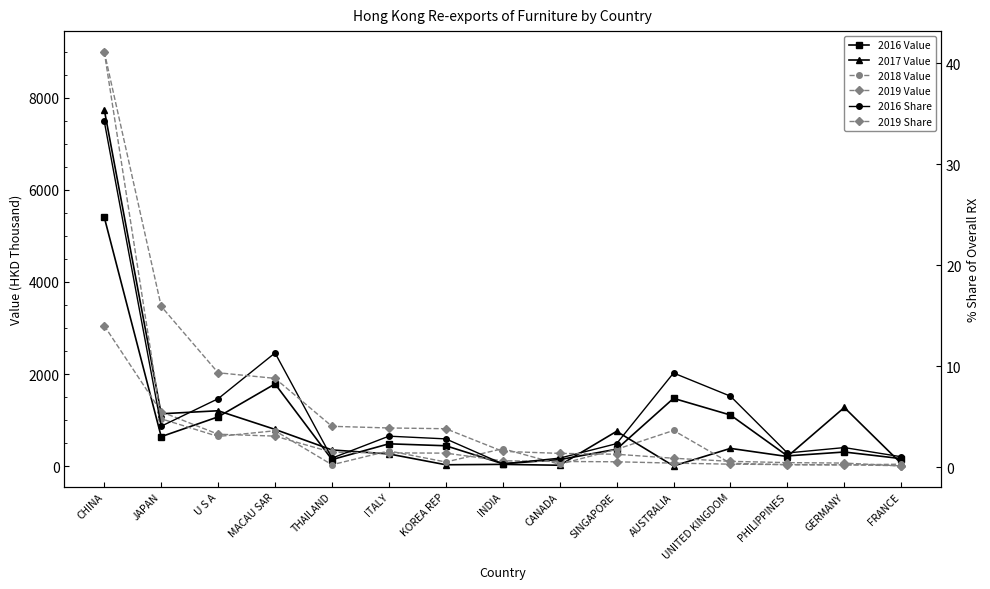

What is the value of the 2017 Value point at the 3rd from the left?

1202.8